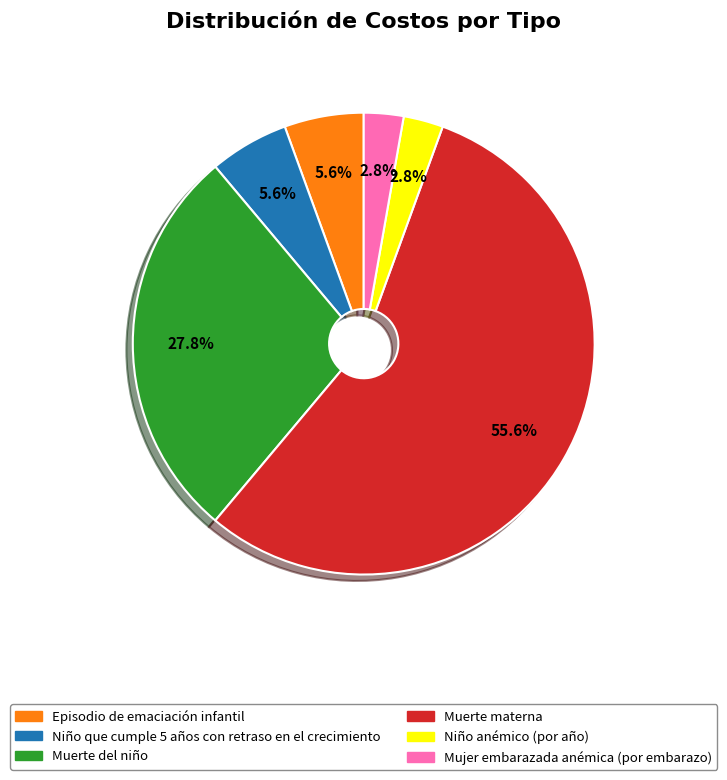

Which category accounts for the majority?

Muerte materna